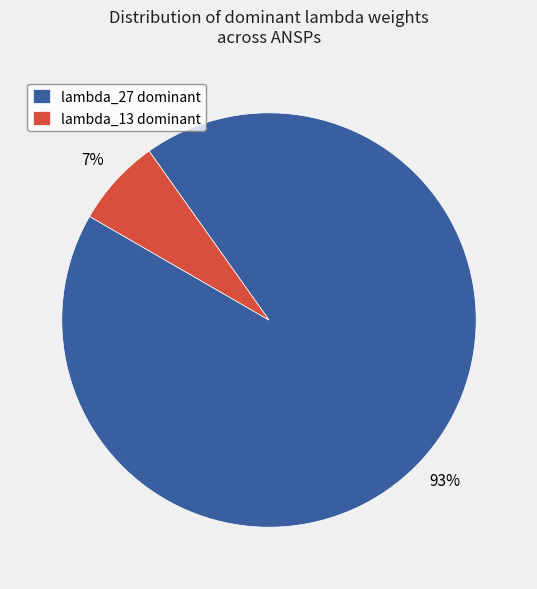

Between lambda_13 dominant and lambda_27 dominant, which is larger?

lambda_27 dominant